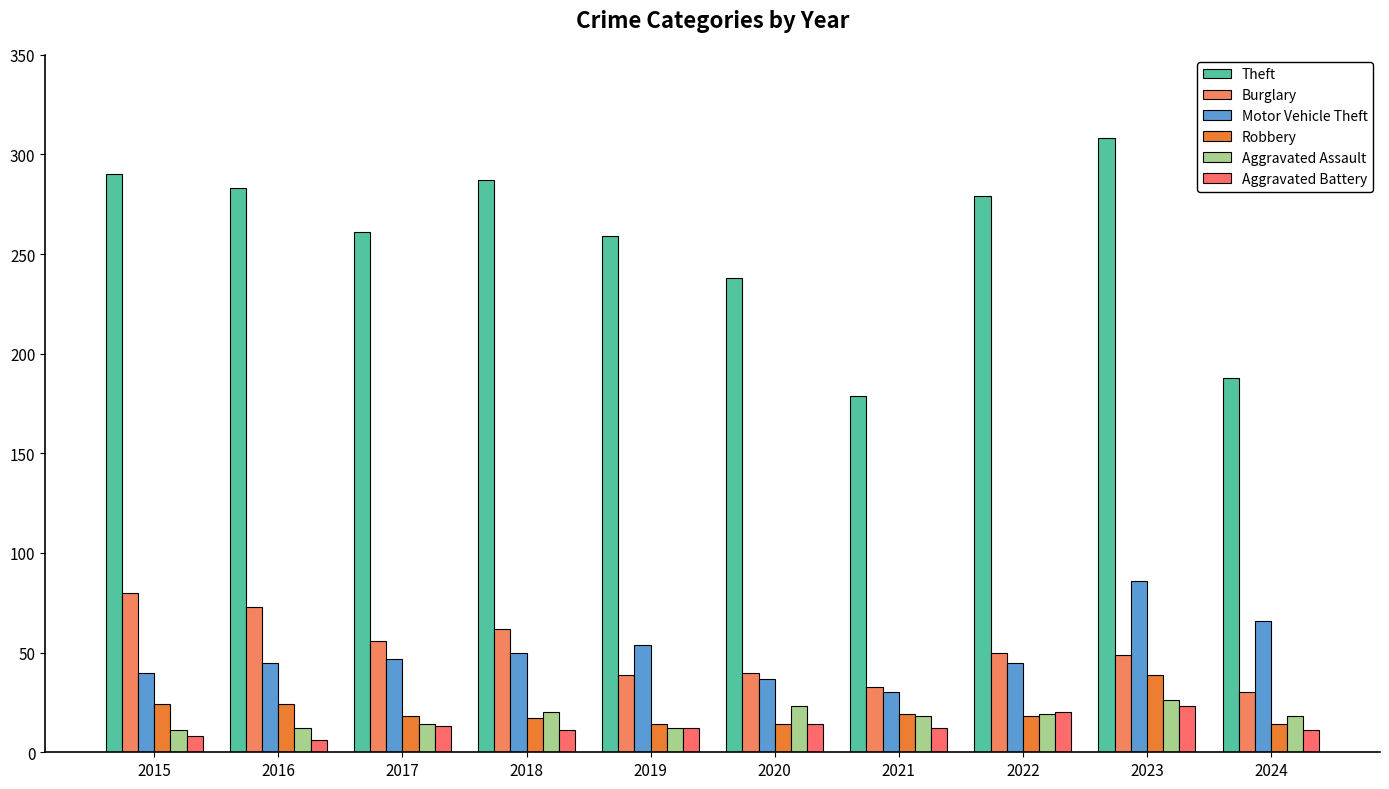

What is the value of the Aggravated Assault bar at the 3rd from the left?

14